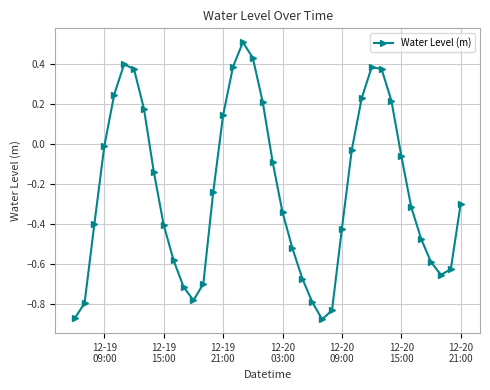

What is the maximum value shown in the chart?

0.5